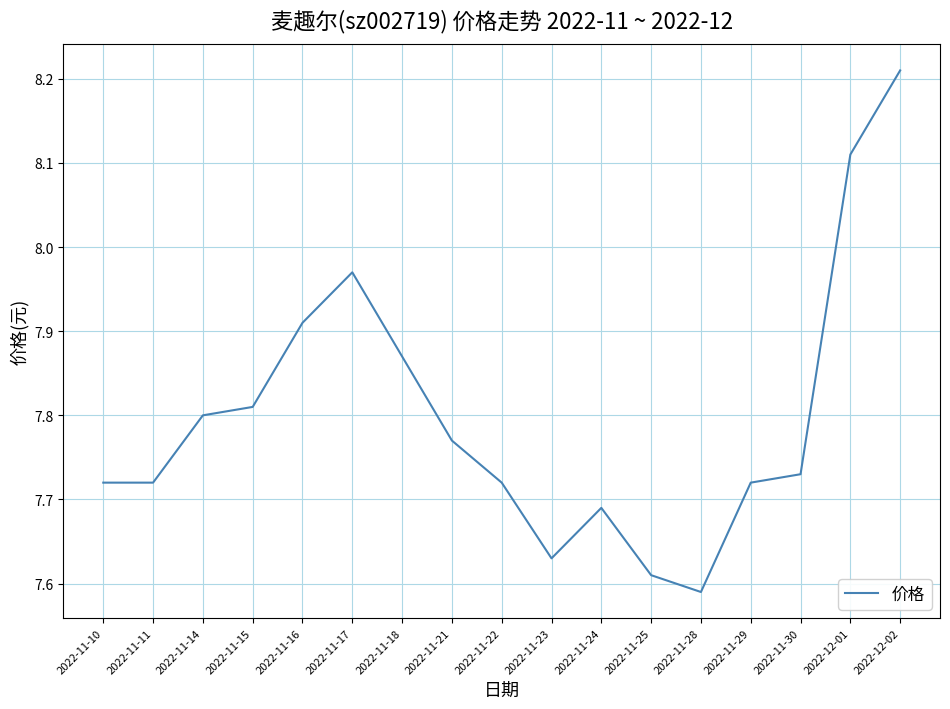

True or false: there are more than 1 points higher than both neighbors.

True